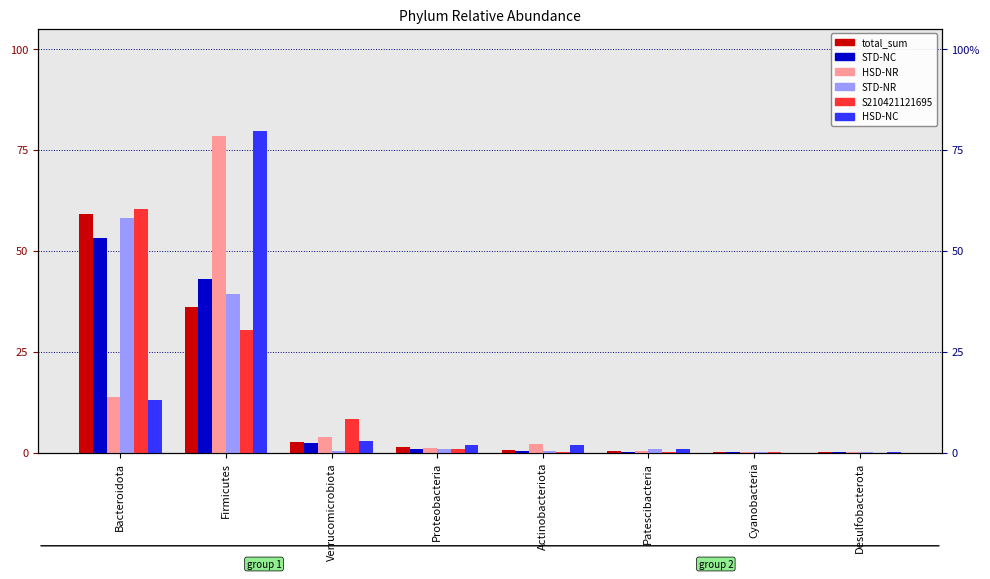

List the labels in order of HSD-NR value, smallest first.

Cyanobacteria, Desulfobacterota, Patescibacteria, Proteobacteria, Actinobacteriota, Verrucomicrobiota, Bacteroidota, Firmicutes